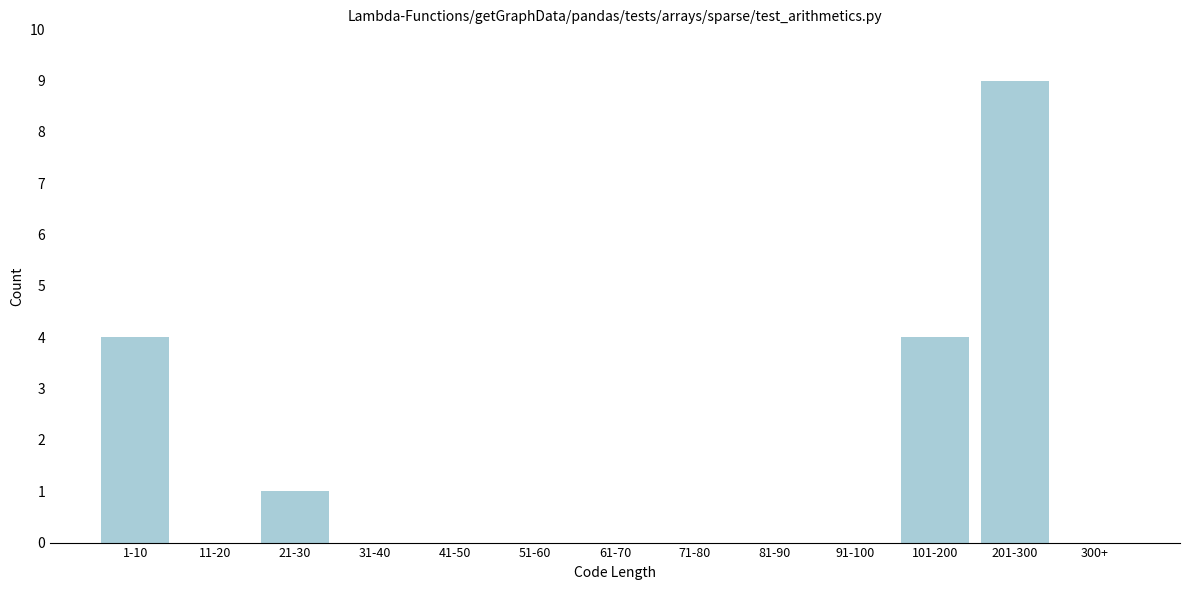

Reading left to right, list all the values displayed in this chart.

1-10=4	11-20=0	21-30=1	31-40=0	41-50=0	51-60=0	61-70=0	71-80=0	81-90=0	91-100=0	101-200=4	201-300=9	300+=0